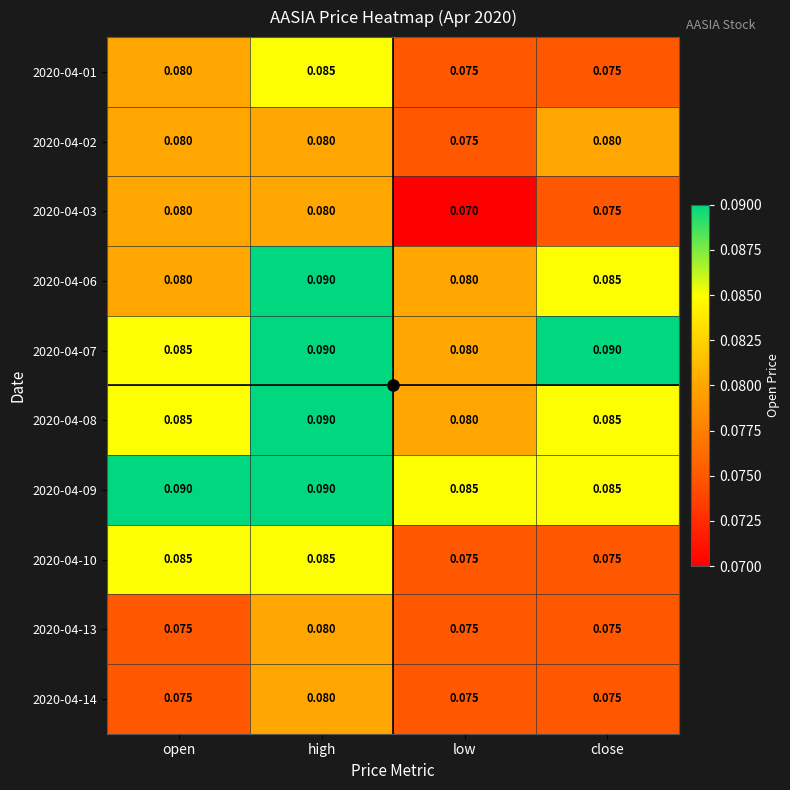

Which category has the lowest value across all series?

low